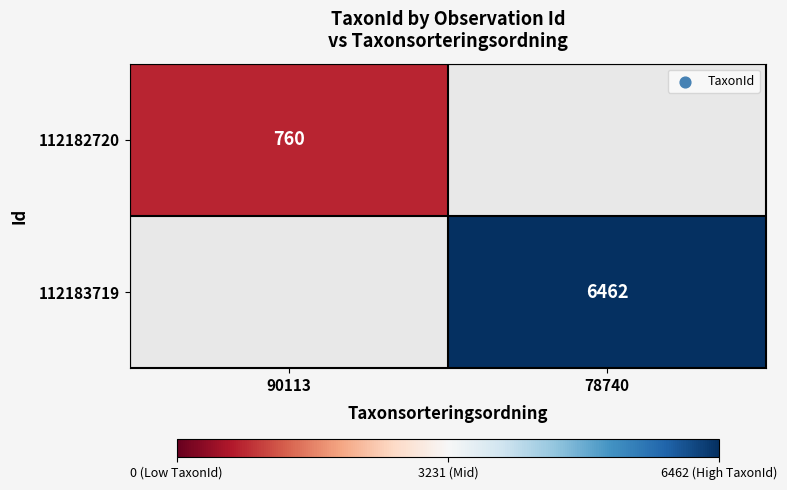

Is the value of 112183719 at 78740 greater than the value of 112182720 at 90113?

Yes